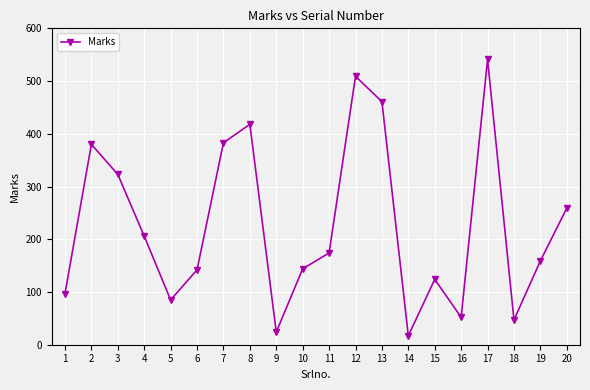

What is the difference between the maximum and minimum values?

524